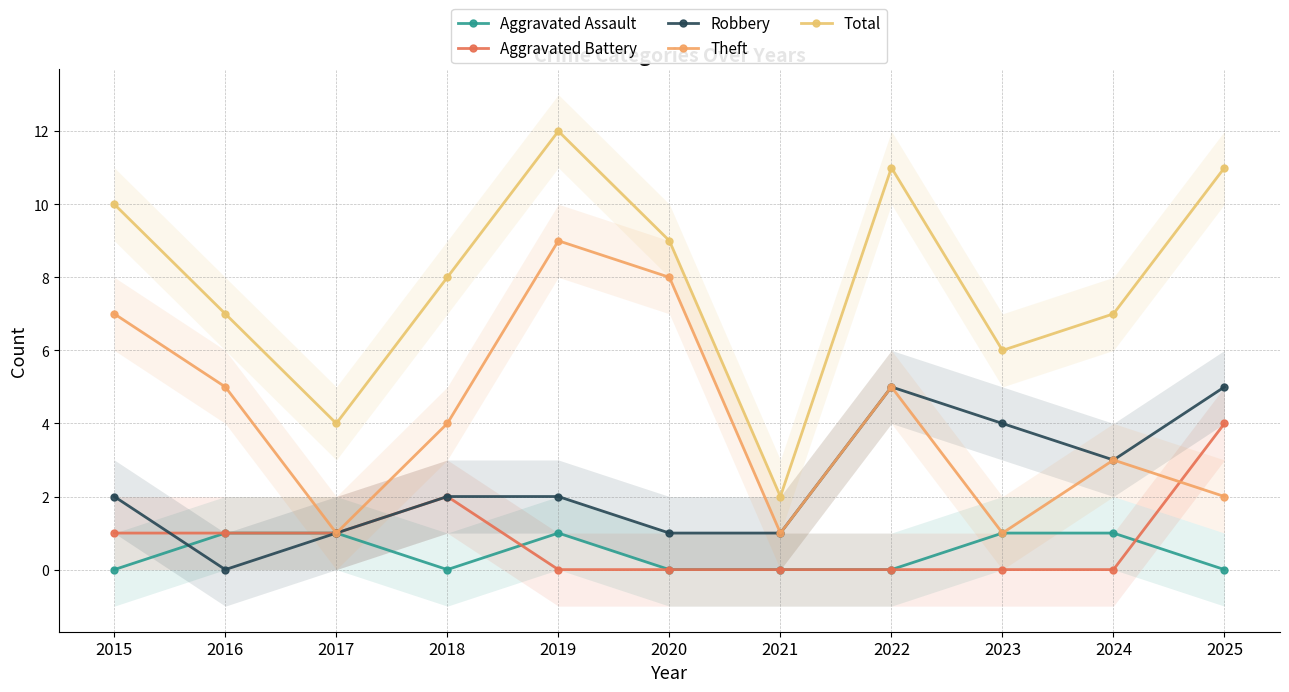

Does the chart have visible grid lines?

Yes